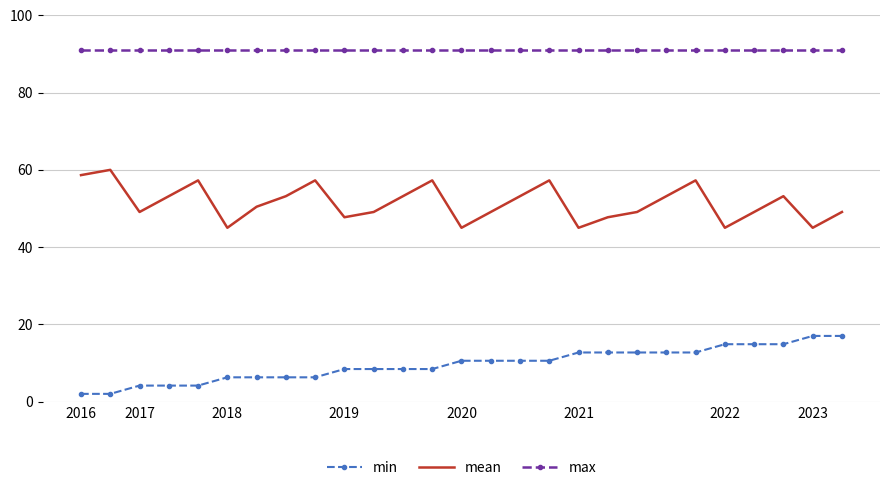

Rank the series by their maximum value, from highest to lowest.

max, mean, min